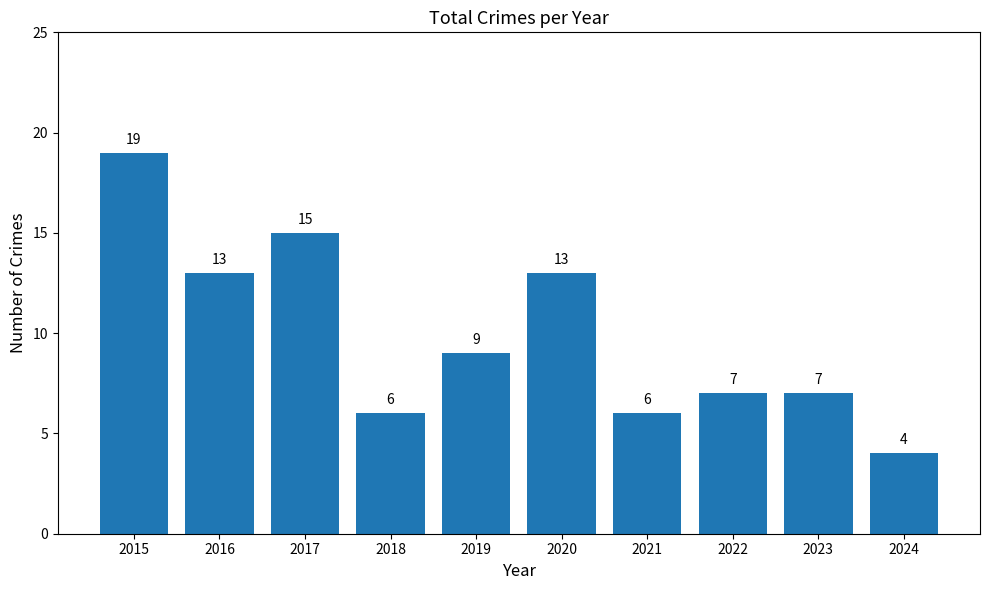

Are the bars horizontal?

No